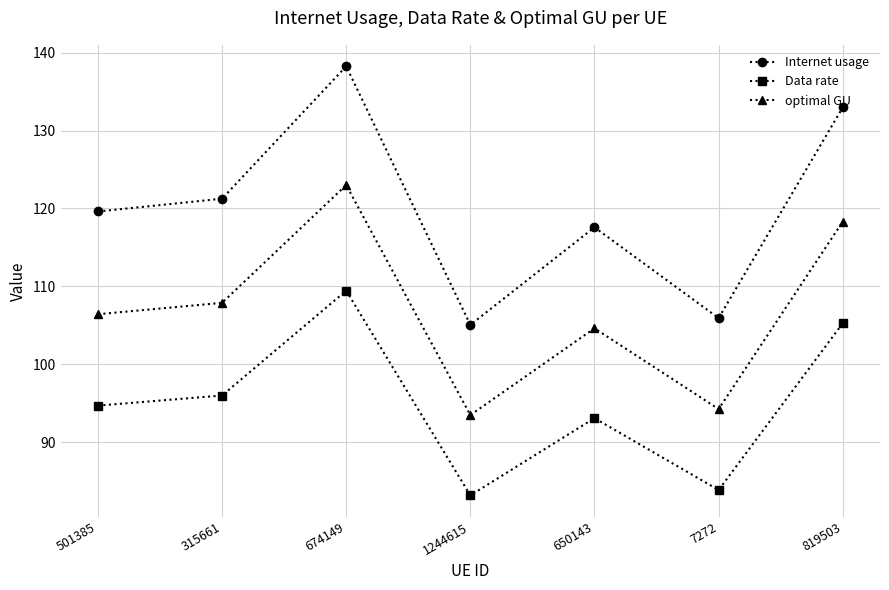

True or false: optimal GU has more than 2 interior local peaks.

False